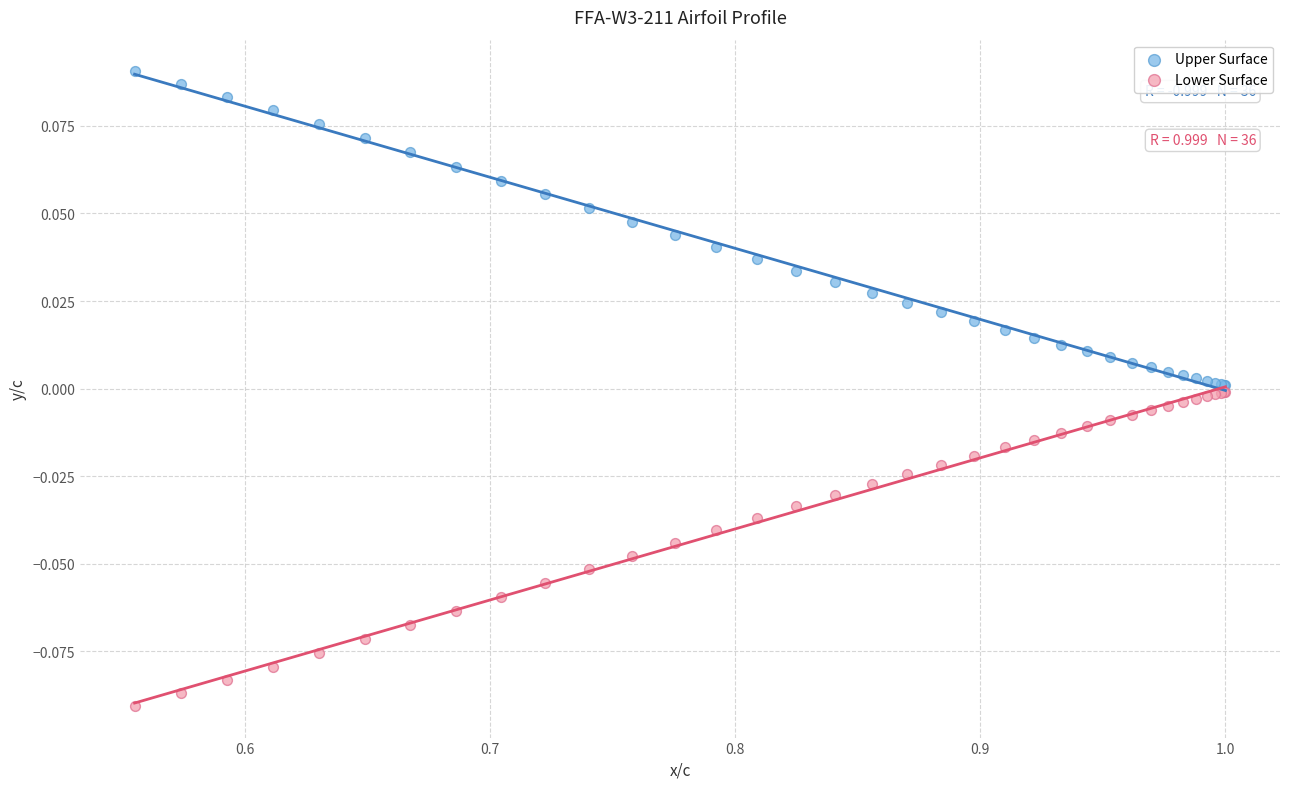

What are all the series names shown in the legend?

Upper Surface, Lower Surface